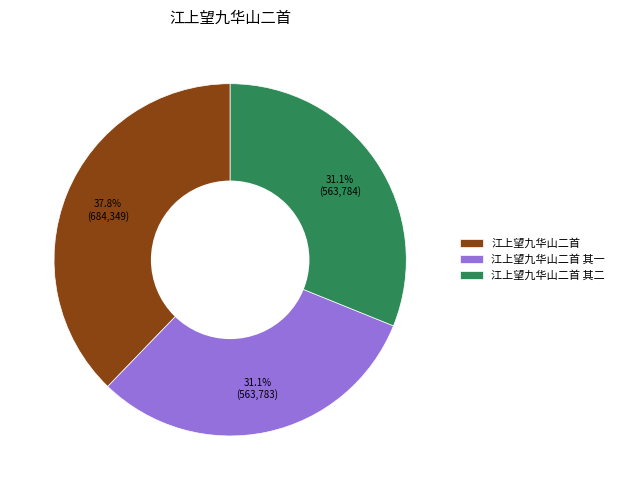

How many segments does this pie chart have?

3